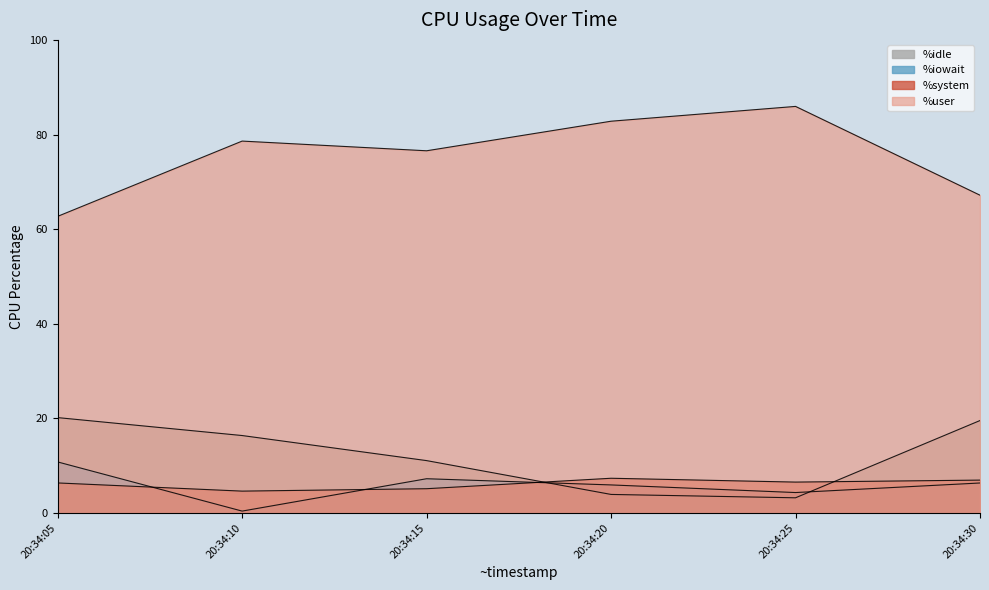

Is the value of %user at 20:34:10 greater than the value of %system at 20:34:25?

Yes